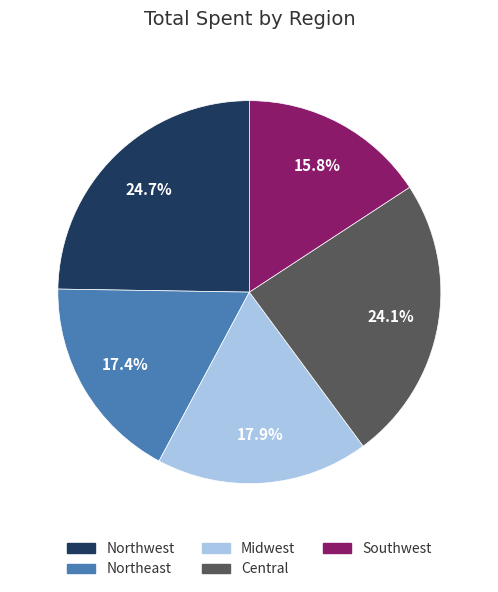

Which has a higher value, Central or Midwest?

Central